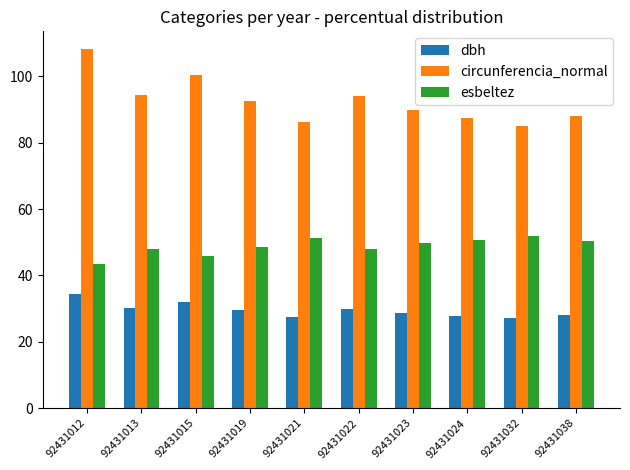

What is the smallest value displayed?

27.1